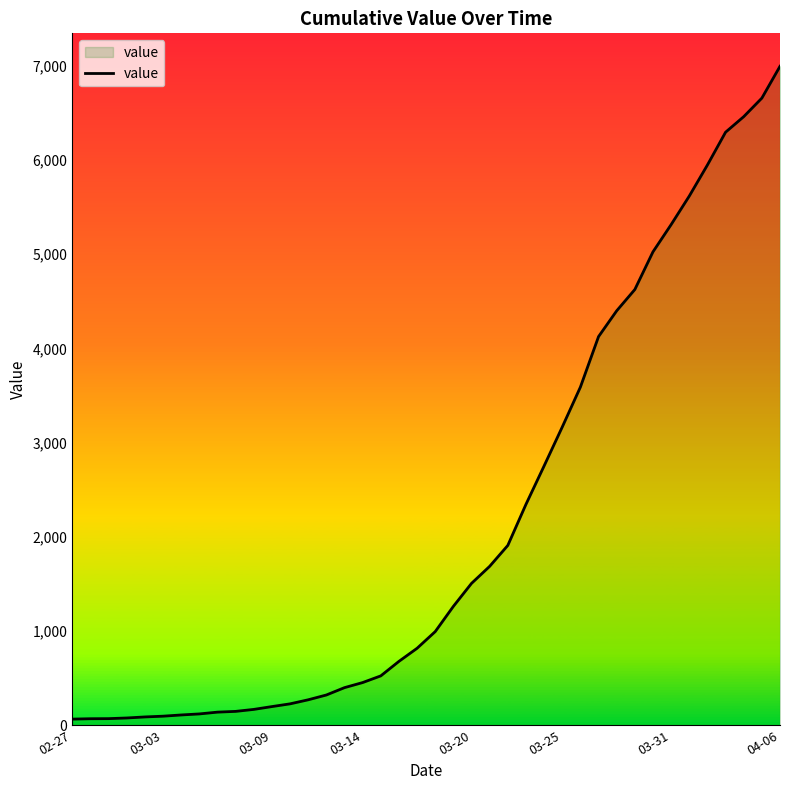

What is the greatest value displayed?

6995